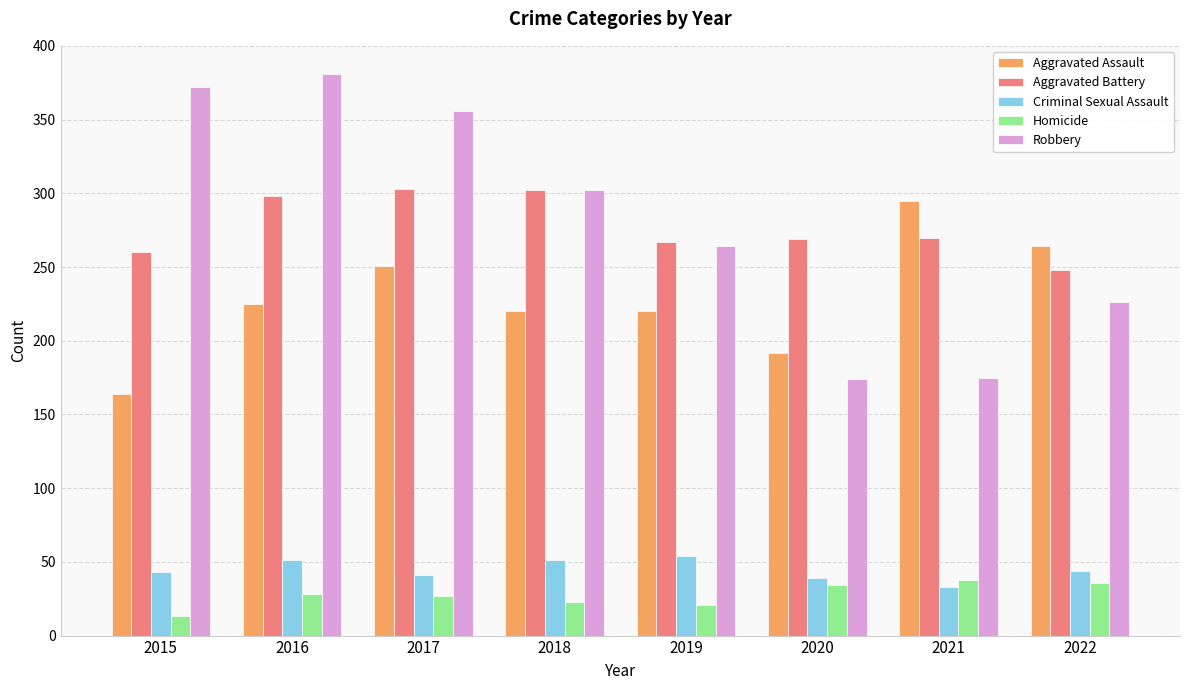

What is the maximum value for Criminal Sexual Assault?

54